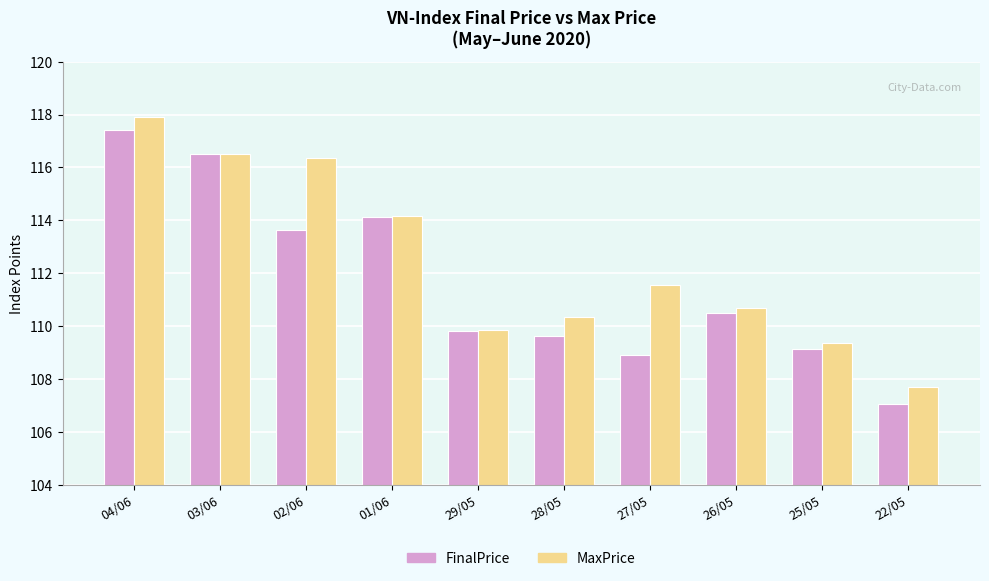

Read the FinalPrice value at 03/06.

116.5